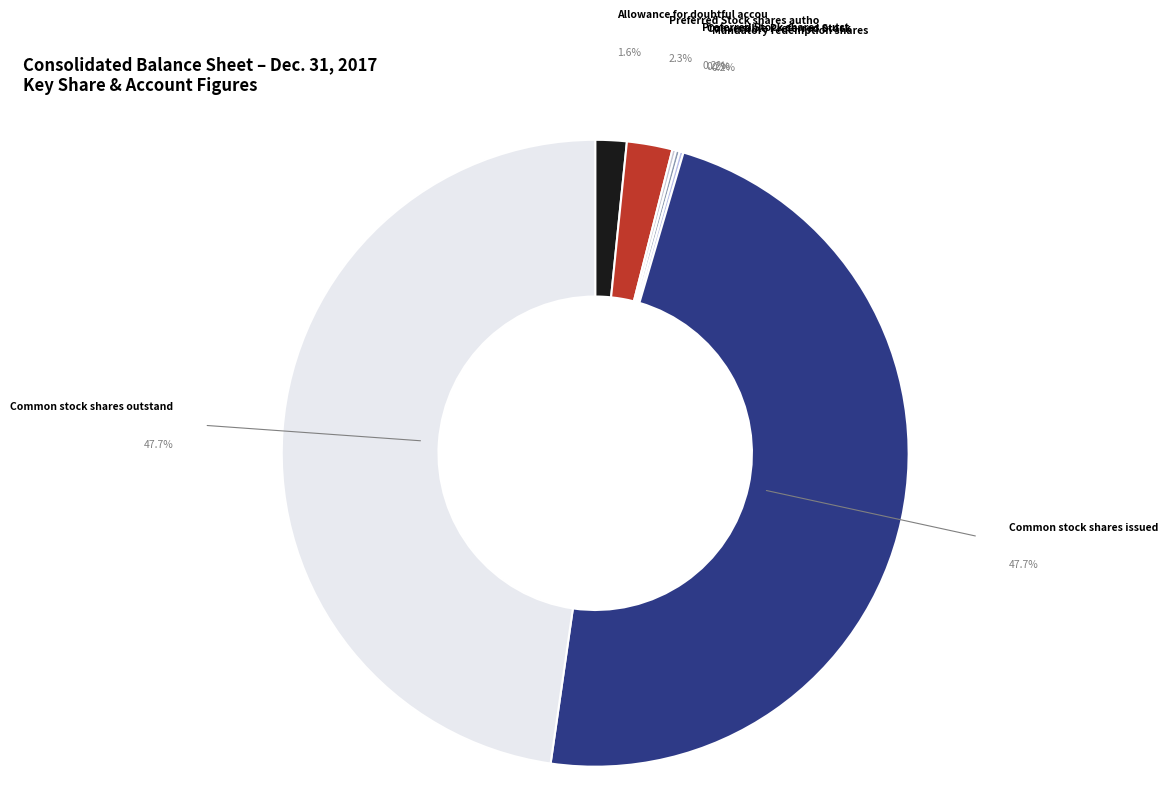

What is the smallest slice in the pie chart?

Preferred Stock shares outstanding